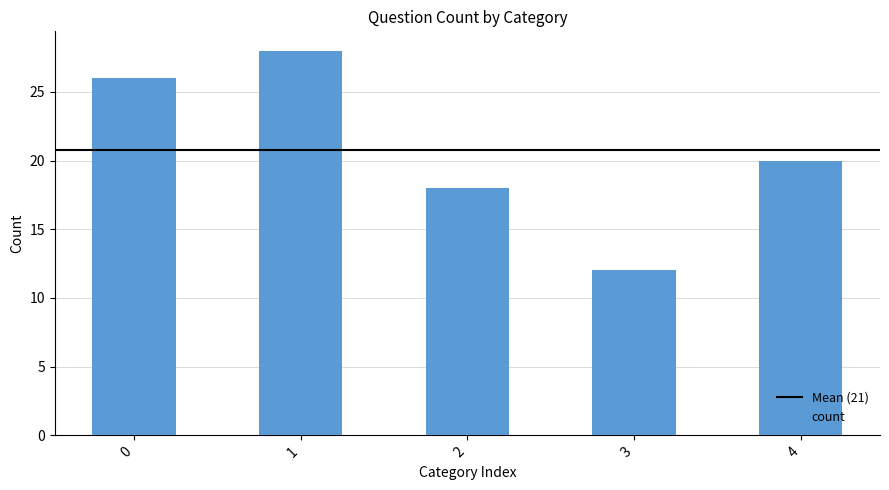

Reading right to left, transcribe all the data shown in this chart.

20	12	18	28	26